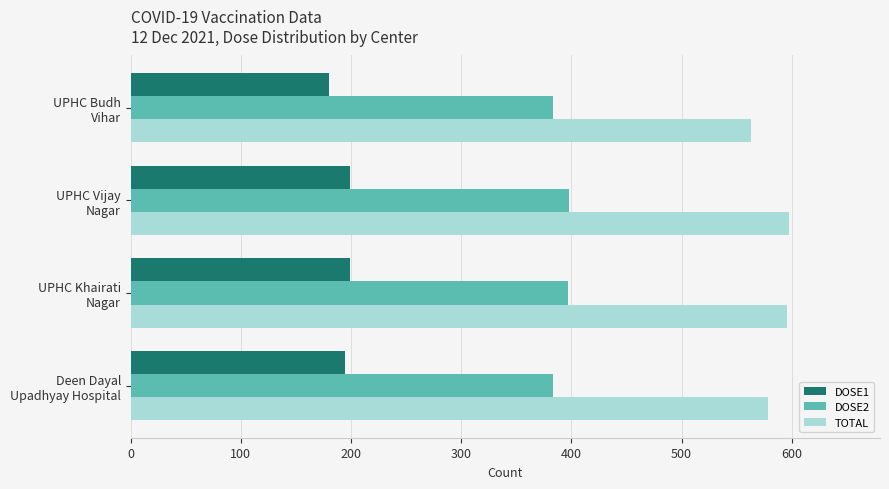

Which series has the widest spread of values?

TOTAL